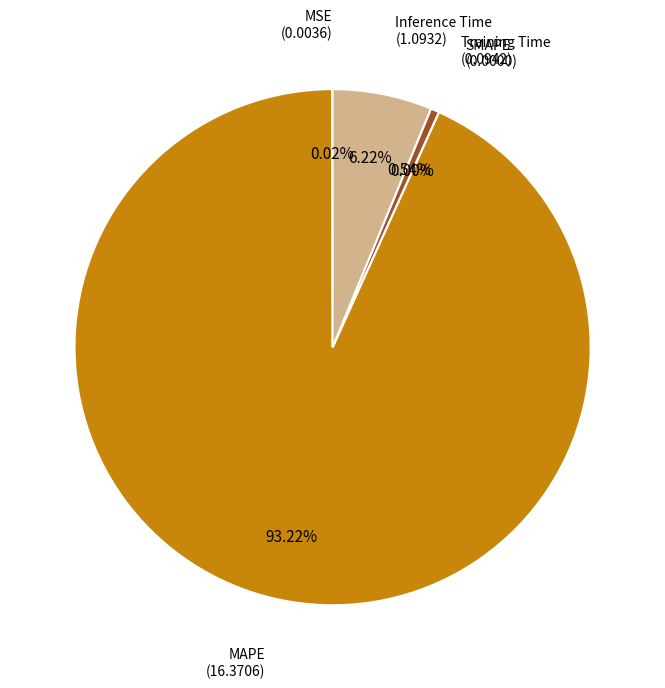

To the nearest percent, what is the combined percentage of Inference Time and MAPE?

99%